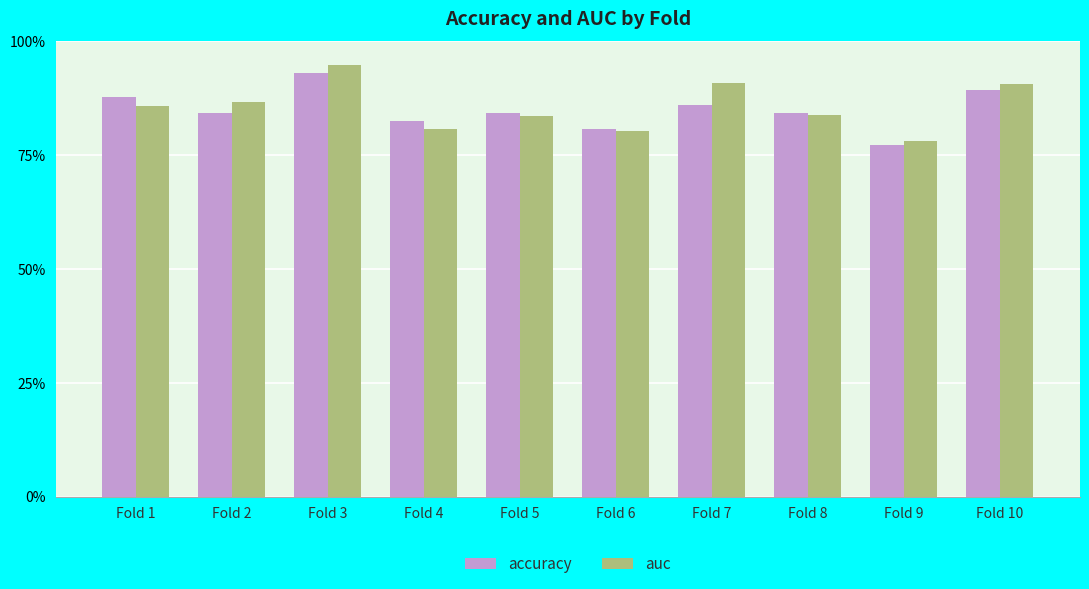

What are all the series names shown in the legend?

accuracy, auc